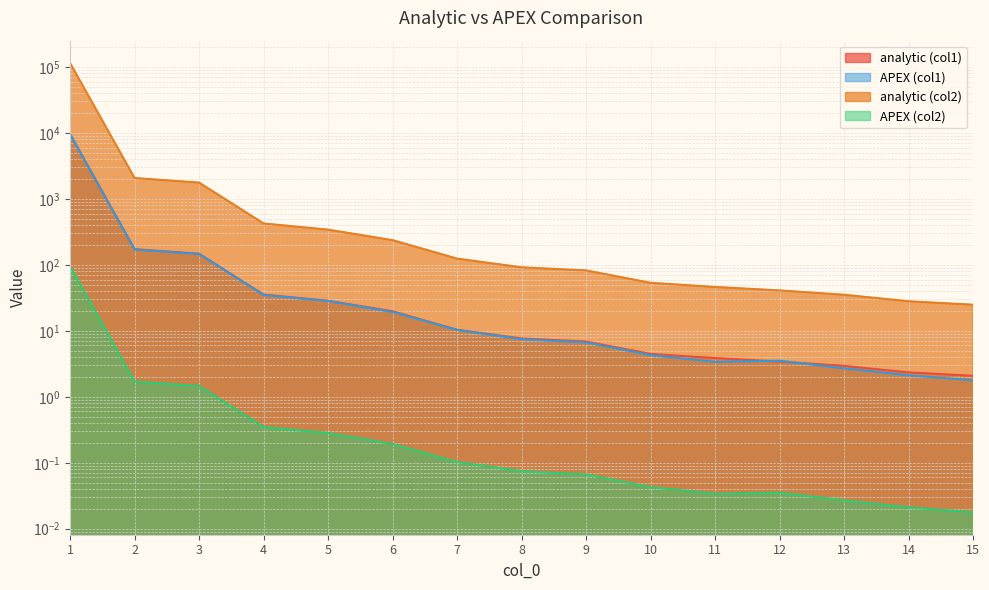

How many lines are shown in the chart?

4